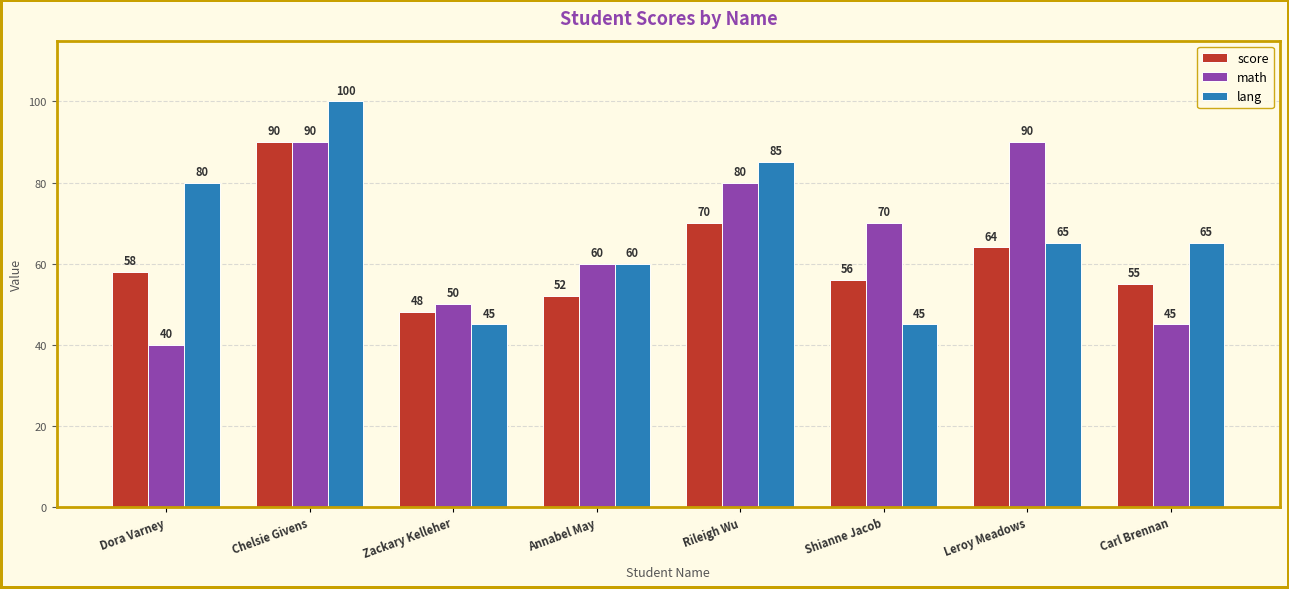

How many bars are there in total?

24